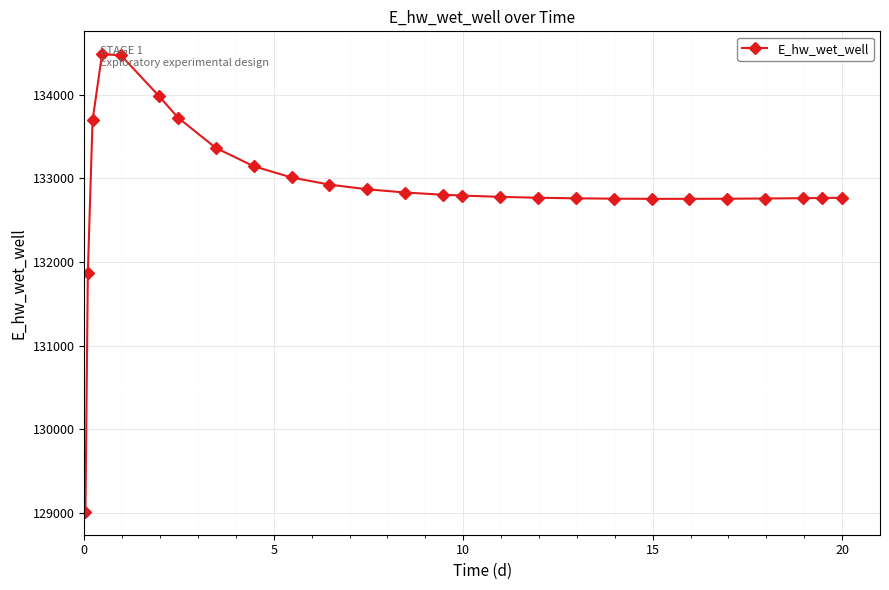

True or false: the data has more than 0 interior local peaks.

True